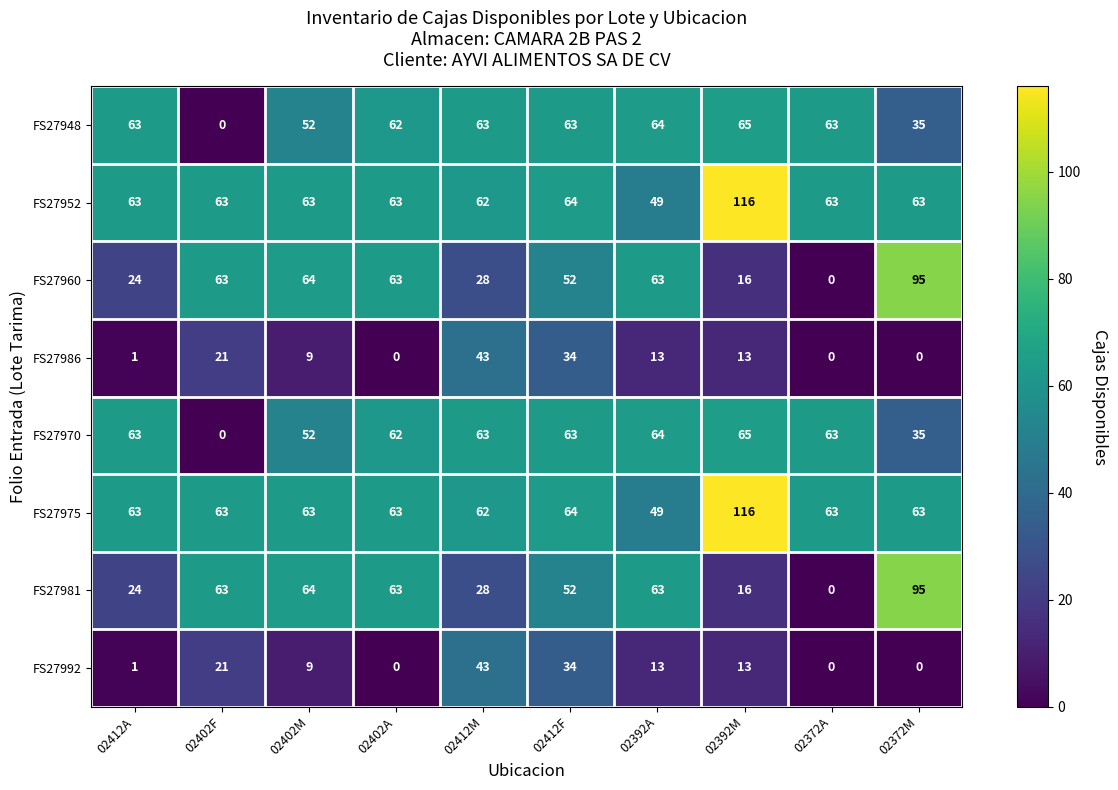

How many categories are shown in the chart?

10